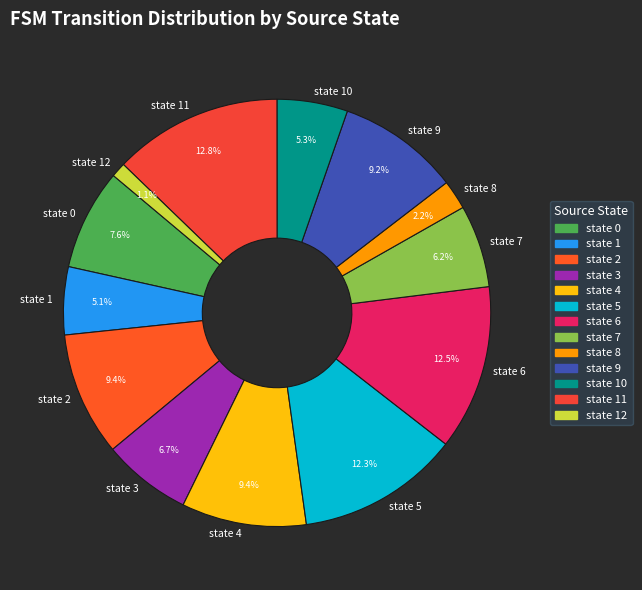

Do state 12 and state 0 together represent more than half of the pie?

No